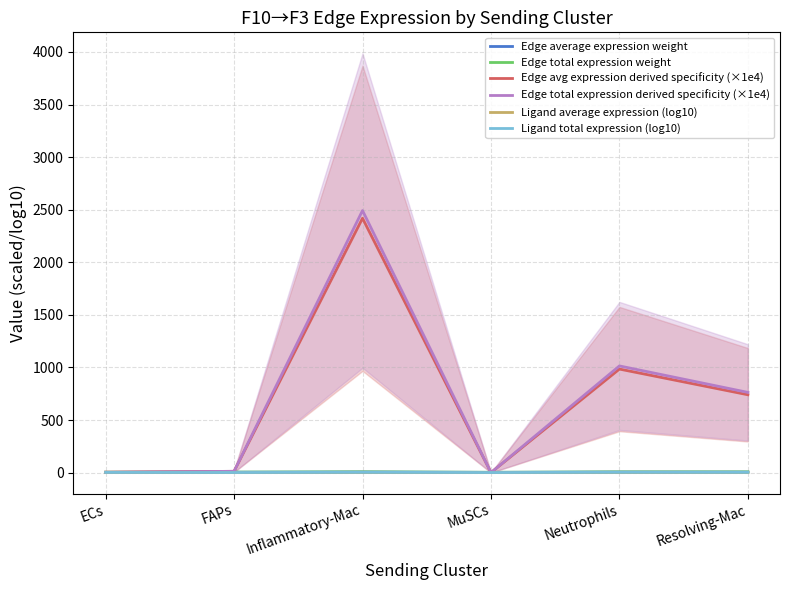

What is the label of the 4th point from the right?

Inflammatory-Mac